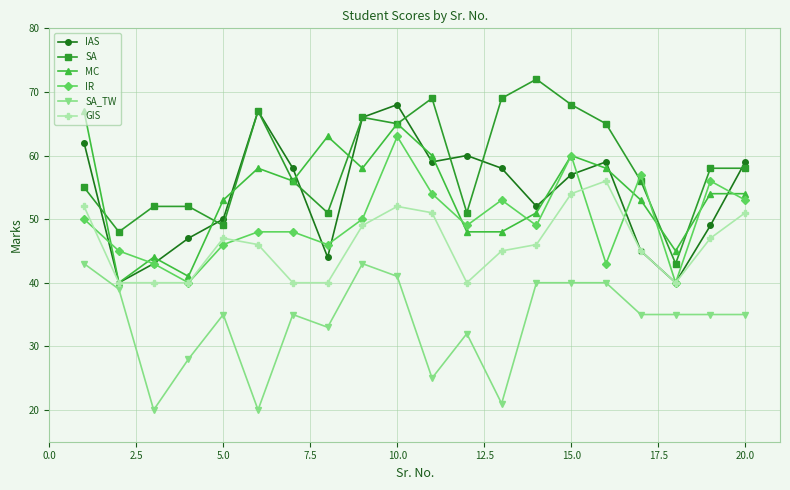

What is the value of the SA point at the 19th from the left?

58